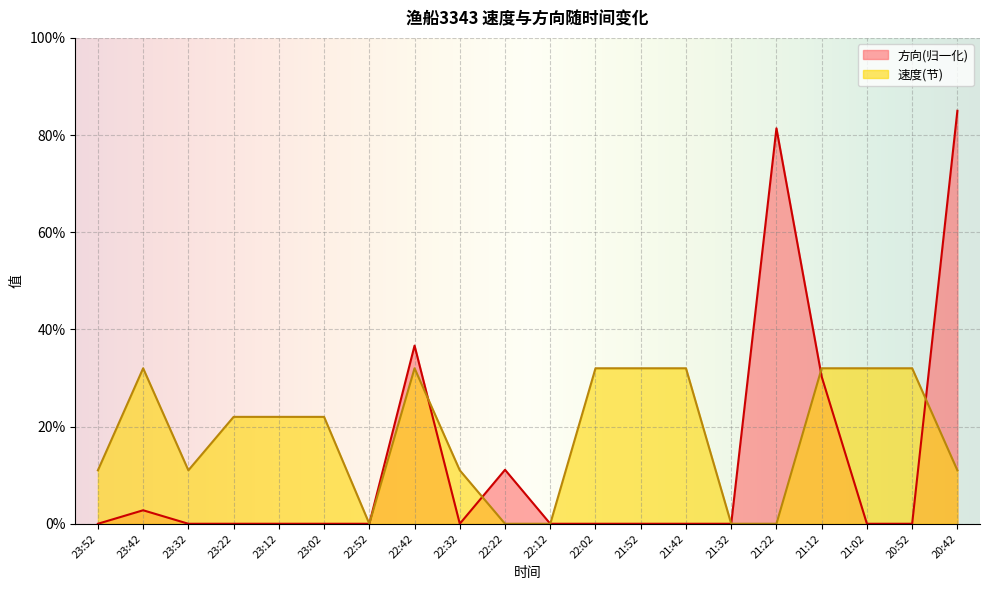

What is the value of the 方向 point at the 20th from the left?

0.8